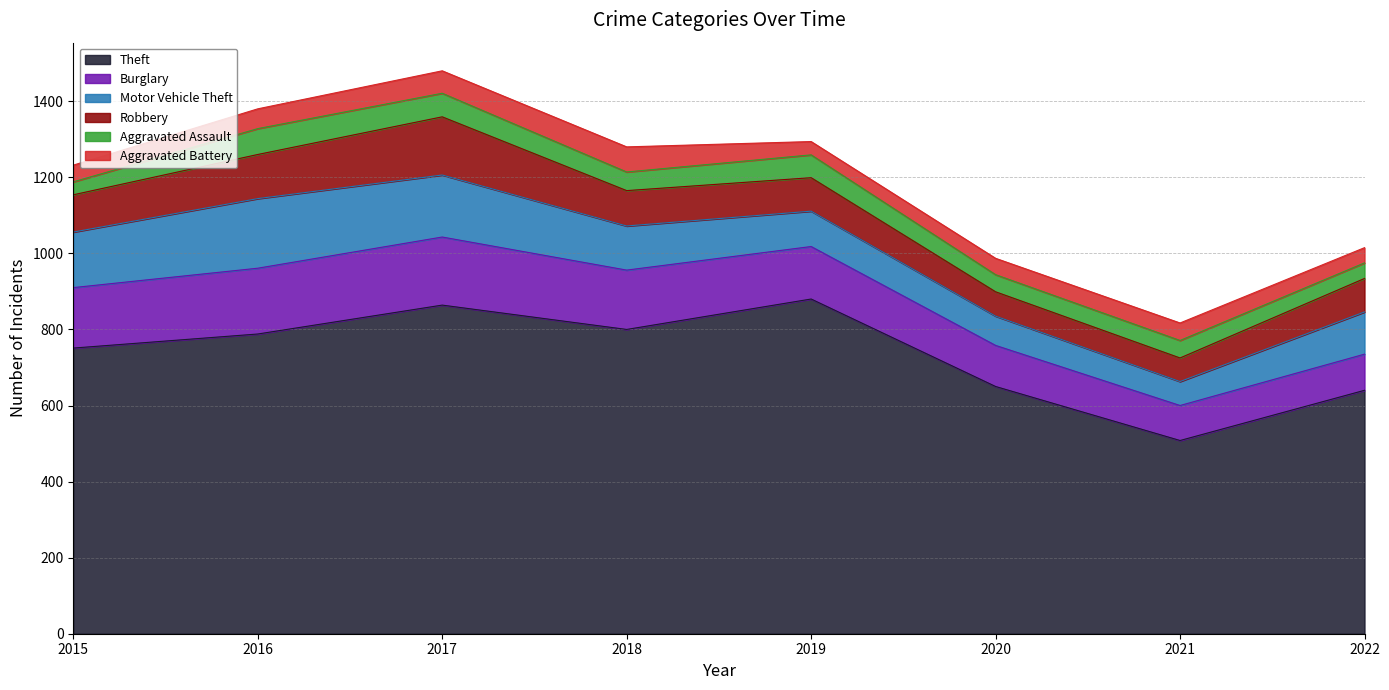

What is the value of the Aggravated Battery point at the 7th from the left?

46